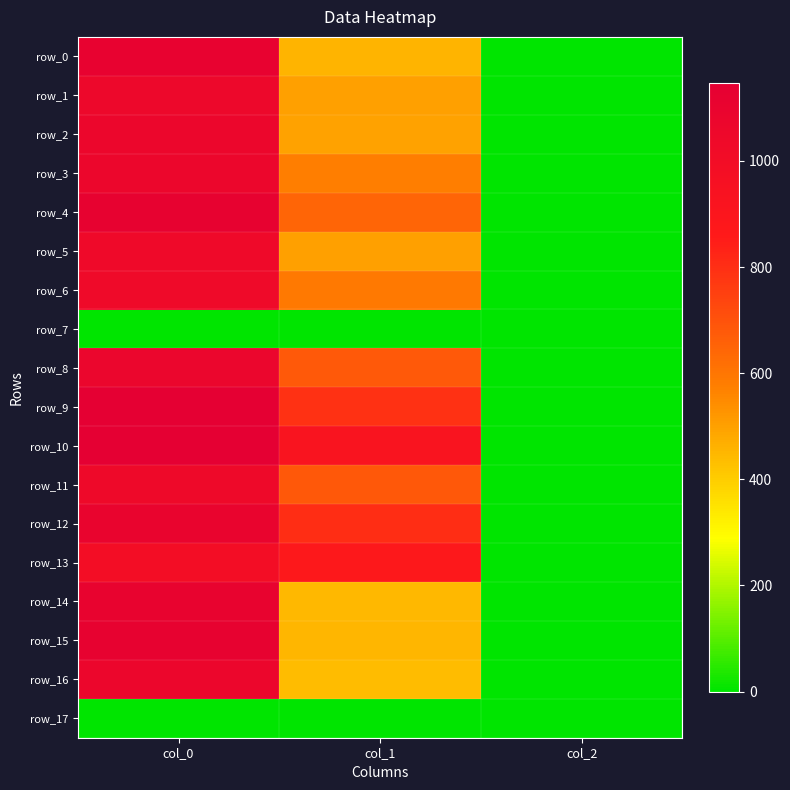

Which series changed the most between col_0 and col_1?

row_15